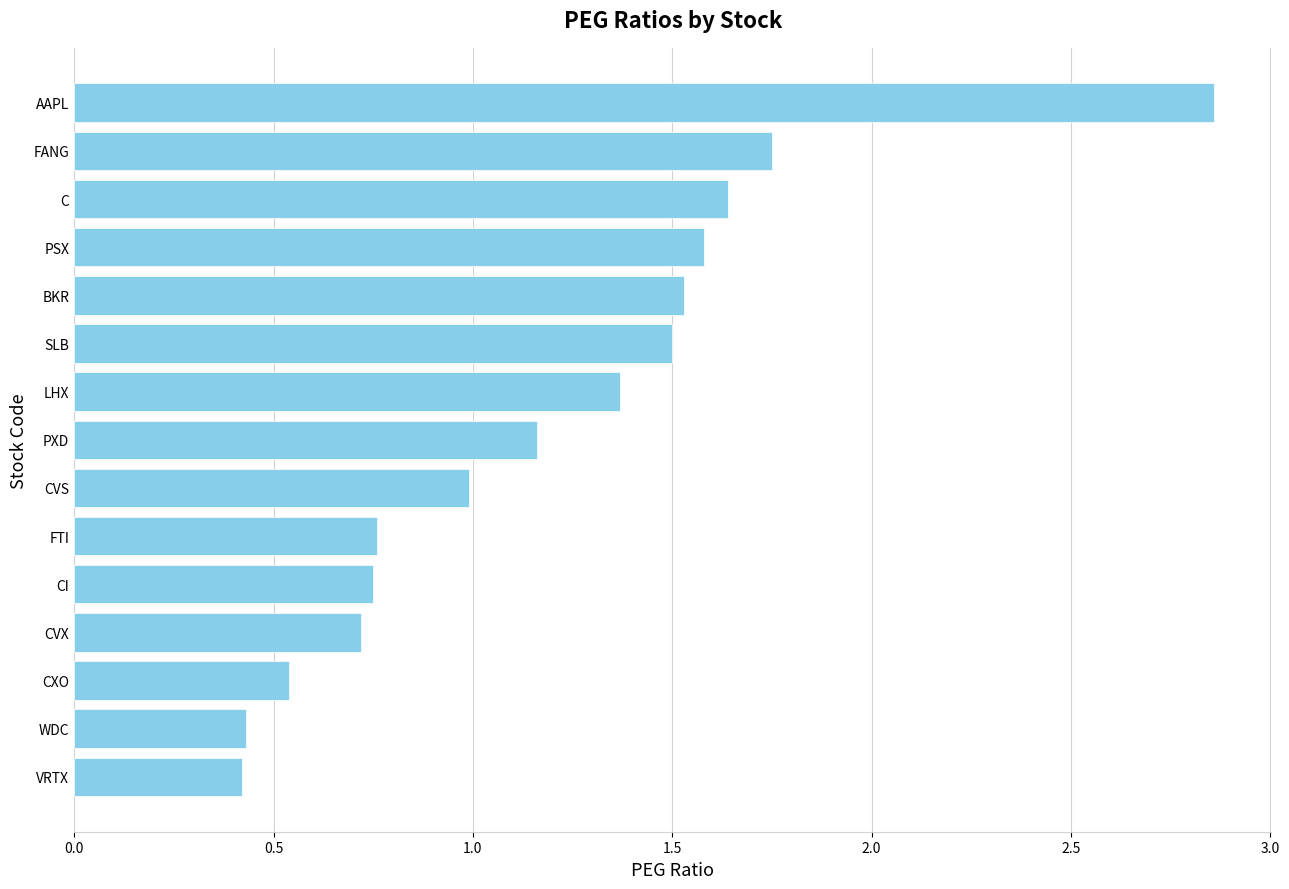

Between LHX and WDC, which is larger?

LHX